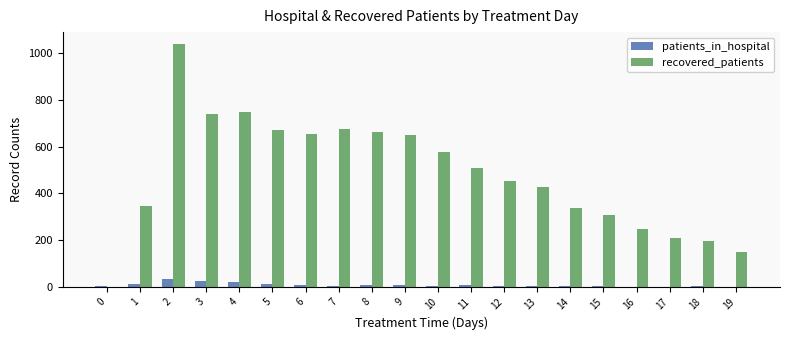

What is the total value across all series at 10?

577